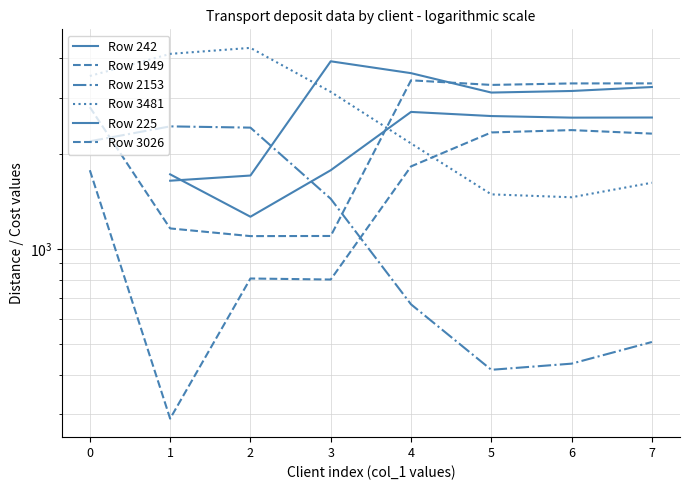

What is the total value across all series at 4?

14339.0